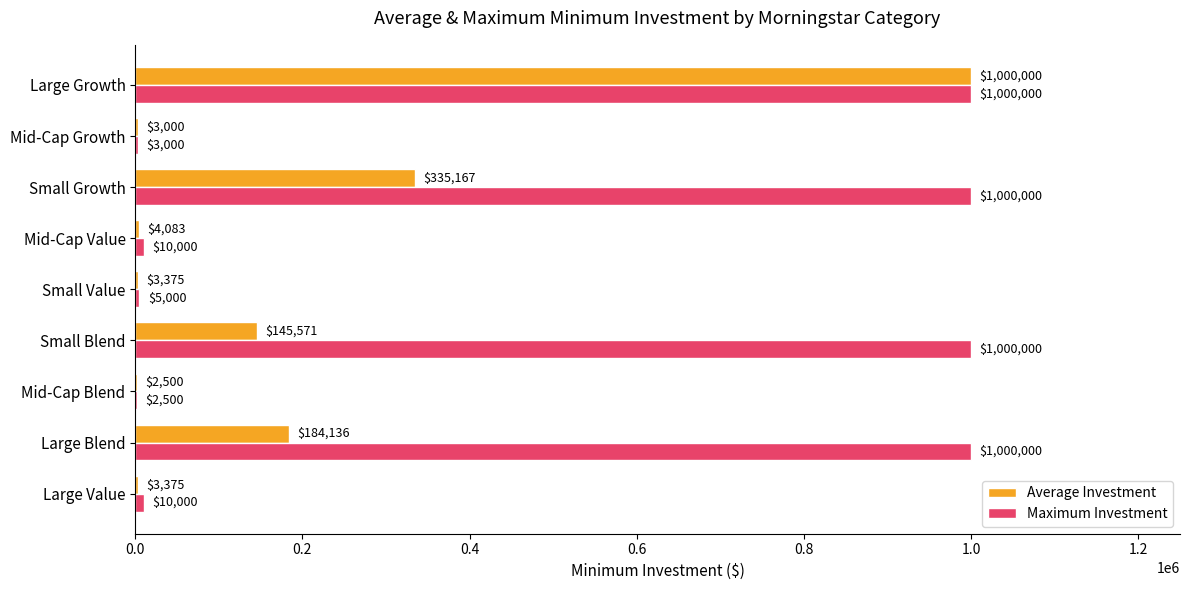

The value of Maximum Investment at Large Growth is 1000000.0. True or false?

True